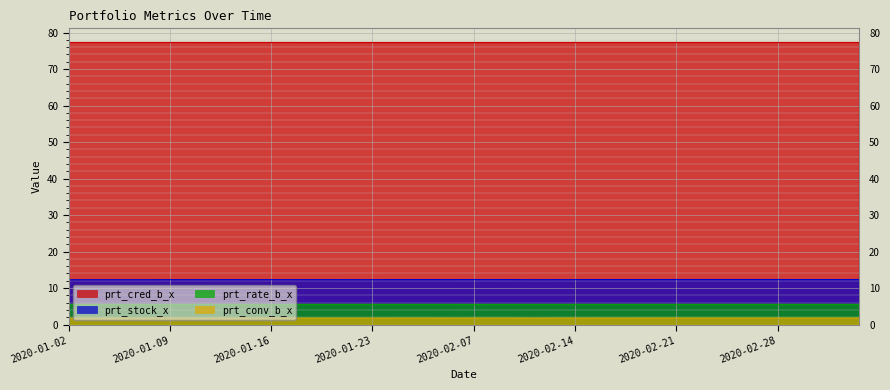

How many lines are shown in the chart?

4